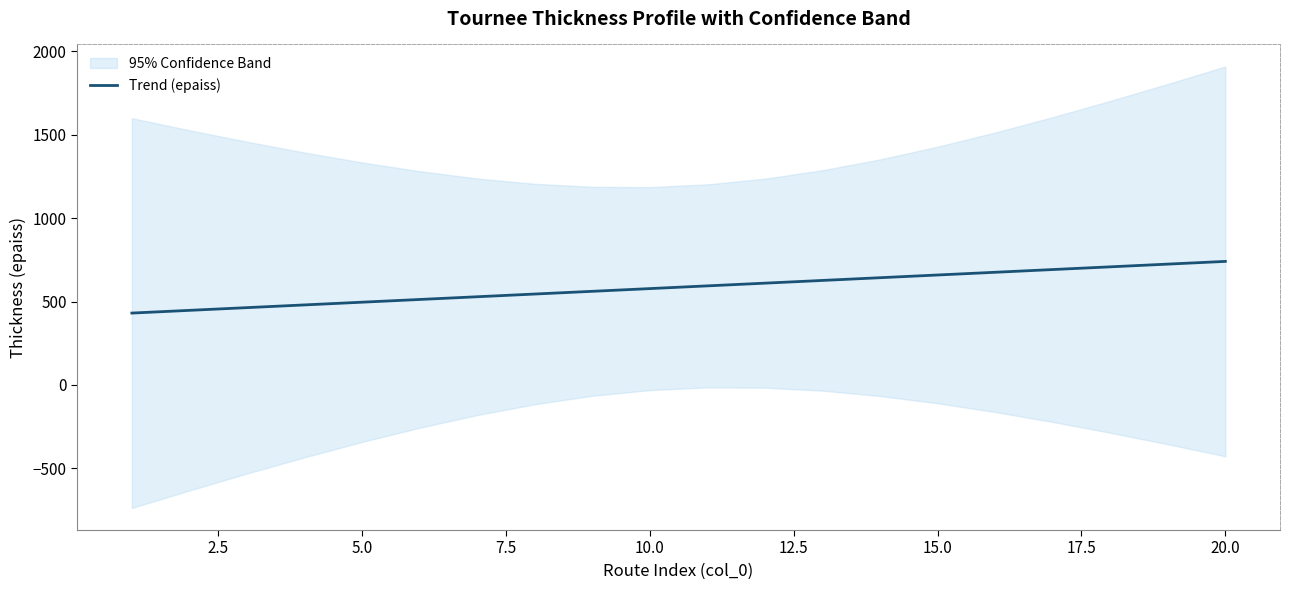

What is the value of the 9th point from the left?

561.1